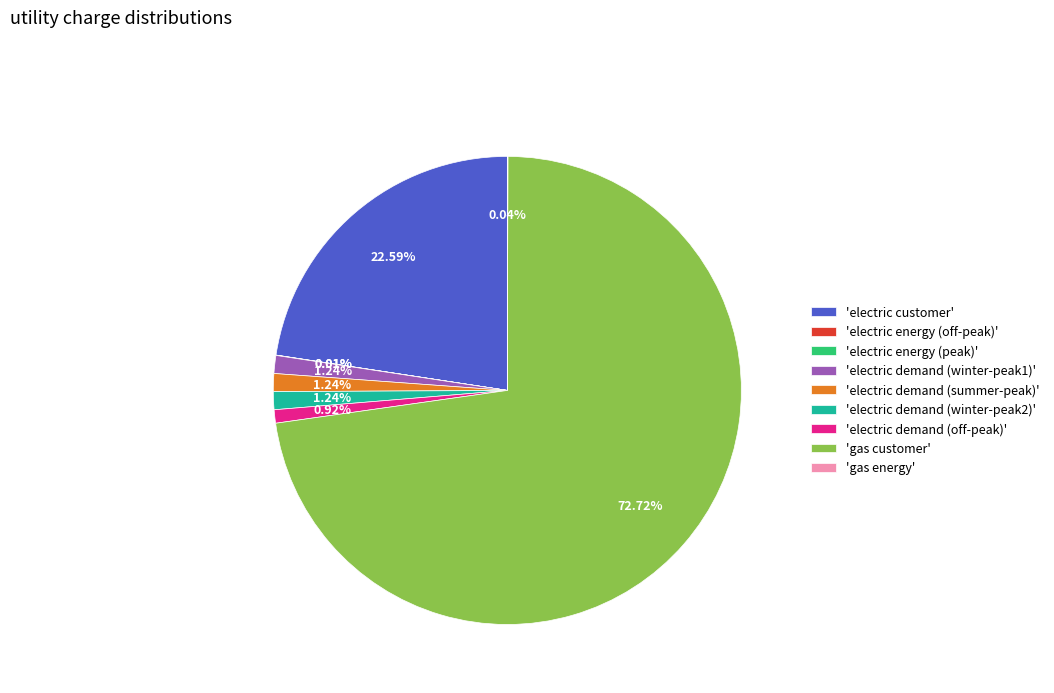

What is the majority slice?

'gas customer'